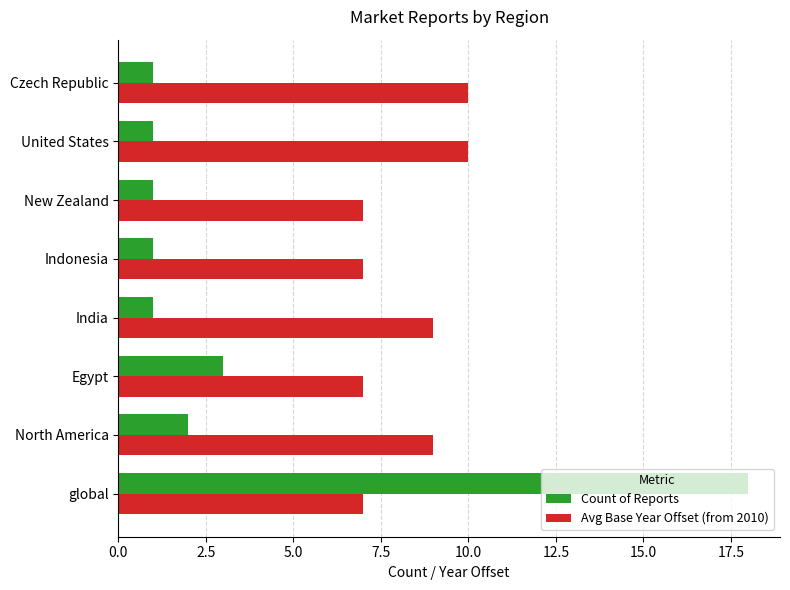

Rank the series at North America from highest to lowest value.

Avg Base Year Offset (from 2010), Count of Reports